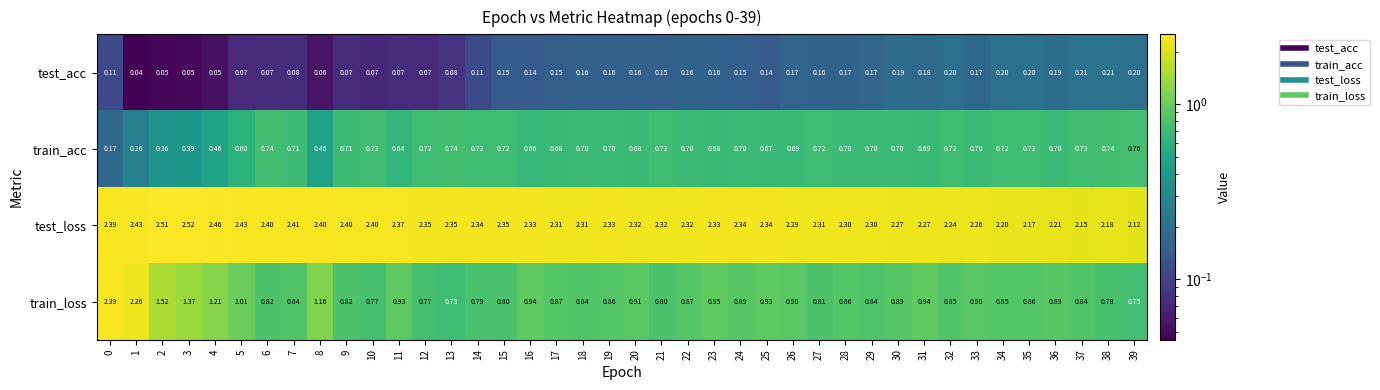

What is the spread (max minus min) of values at 36?

2.0